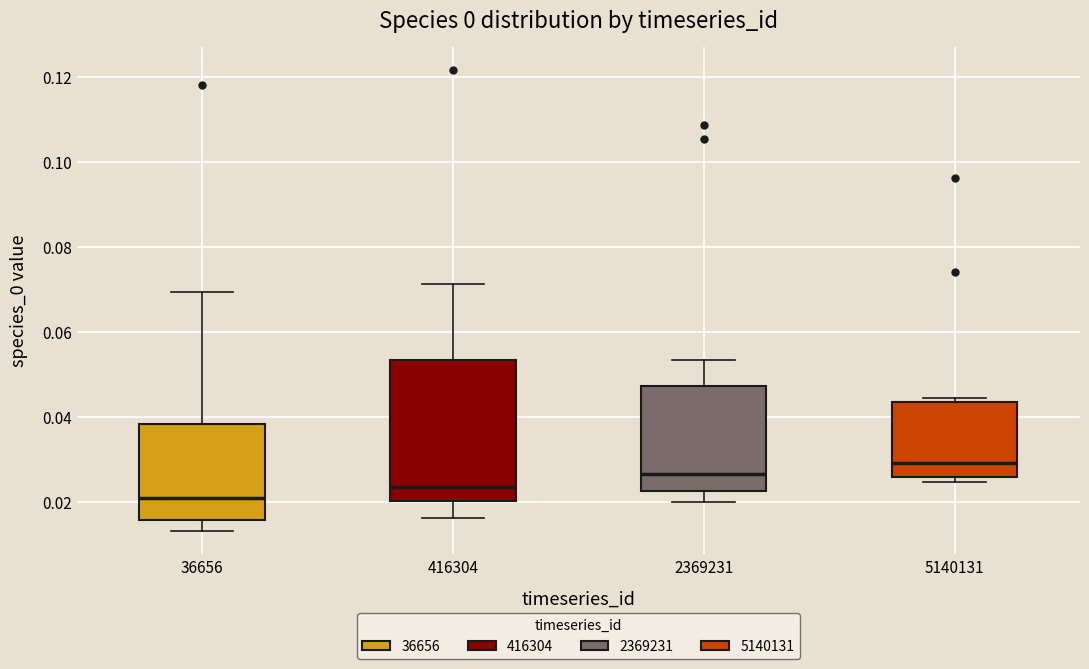

Where does the upper whisker of the box at x = 416304 end on the y-axis? The values are not printed on the chart, so give them approximately, as read against the axis.

0.072